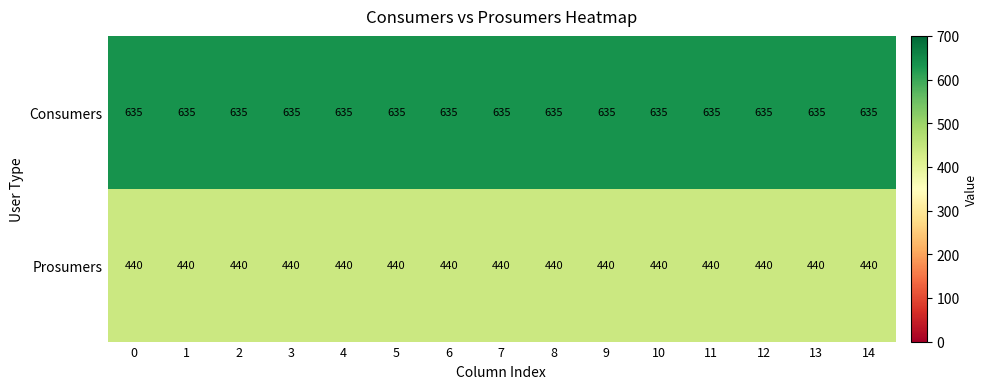

True or false: Consumers has a value of 635 at 3.

True